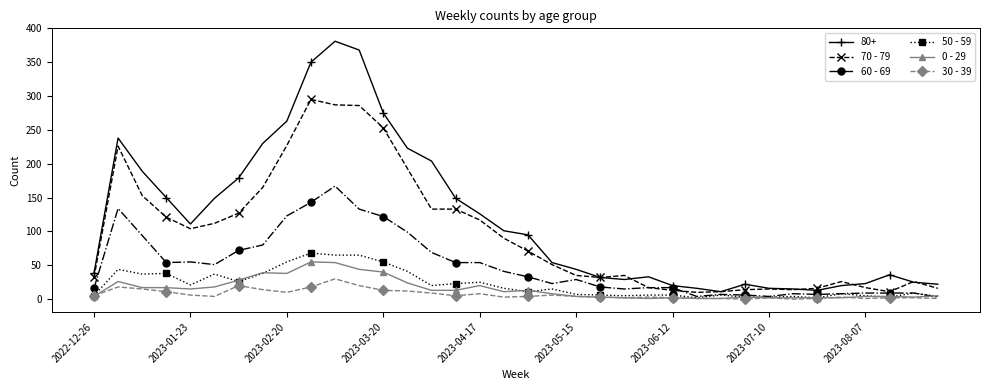

How many data points in 60 - 69 are less than 33?

18